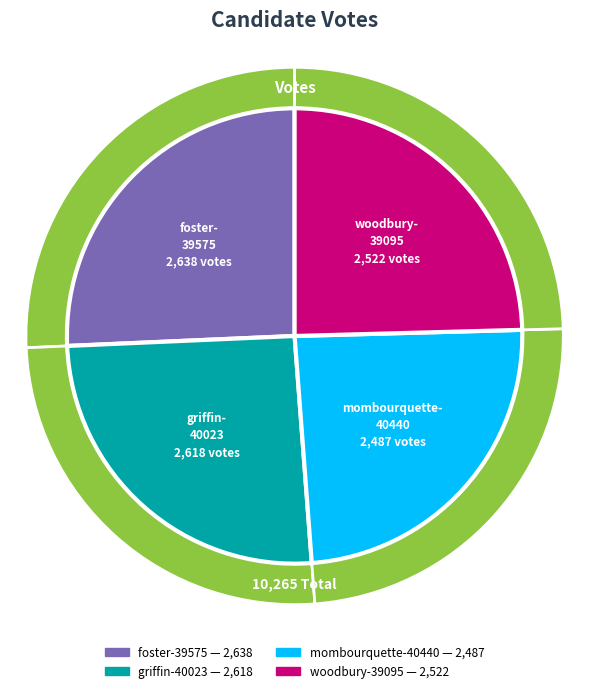

To the nearest percent, what is the combined percentage of griffin-40023 and woodbury-39095?

50%